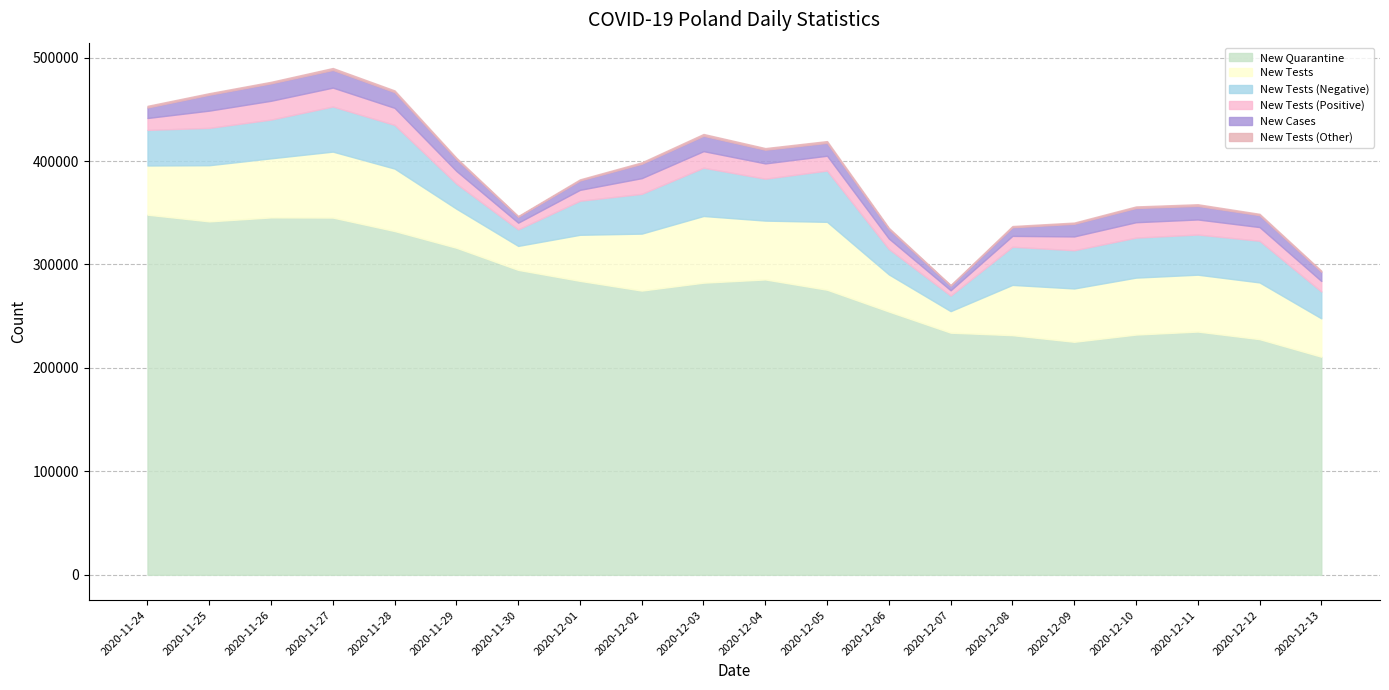

Reading left to right, what are all the values shown in this chart?

new_tests_minus: 2020-11-24=34425	2020-11-25=36105	2020-11-26=37467	2020-11-27=43628	2020-11-28=42242	2020-11-29=24238	2020-11-30=16016	2020-12-01=32918	2020-12-02=38468	2020-12-03=46709	2020-12-04=40530	2020-12-05=49585	2020-12-06=24633	2020-12-07=15058	2020-12-08=36901	2020-12-09=36964	2020-12-10=38673	2020-12-11=38840	2020-12-12=40286	2020-12-13=25981
new_tests_plus: 2020-11-24=11502	2020-11-25=16672	2020-11-26=18161	2020-11-27=18247	2020-11-28=16469	2020-11-29=12276	2020-11-30=6441	2020-12-01=10522	2020-12-02=15171	2020-12-03=15979	2020-12-04=14757	2020-12-05=14323	2020-12-06=10070	2020-12-07=5103	2020-12-08=10483	2020-12-09=13353	2020-12-10=14880	2020-12-11=14539	2020-12-12=13233	2020-12-13=10132
new_cases: 2020-11-24=10141	2020-11-25=15360	2020-11-26=16846	2020-11-27=17059	2020-11-28=15183	2020-11-29=11483	2020-11-30=5734	2020-12-01=9066	2020-12-02=13870	2020-12-03=14838	2020-12-04=13230	2020-12-05=12430	2020-12-06=9175	2020-12-07=4424	2020-12-08=8315	2020-12-09=12164	2020-12-10=13747	2020-12-11=13105	2020-12-12=11498	2020-12-13=8978
new_tests_other: 2020-11-24=1613	2020-11-25=1511	2020-11-26=1492	2020-11-27=1888	2020-11-28=1657	2020-11-29=1228	2020-11-30=717	2020-12-01=1095	2020-12-02=1417	2020-12-03=1764	2020-12-04=1585	2020-12-05=1719	2020-12-06=1166	2020-12-07=663	2020-12-08=1202	2020-12-09=1220	2020-12-10=1498	2020-12-11=1599	2020-12-12=1310	2020-12-13=968
new_tests: 2020-11-24=47540	2020-11-25=54288	2020-11-26=57120	2020-11-27=63763	2020-11-28=60368	2020-11-29=37742	2020-11-30=23174	2020-12-01=44535	2020-12-02=55056	2020-12-03=64452	2020-12-04=56872	2020-12-05=65627	2020-12-06=35869	2020-12-07=20824	2020-12-08=48586	2020-12-09=51537	2020-12-10=55051	2020-12-11=54978	2020-12-12=54829	2020-12-13=37081
new_quarantine: 2020-11-24=348135	2020-11-25=341659	2020-11-26=345501	2020-11-27=345333	2020-11-28=332314	2020-11-29=316146	2020-11-30=294775	2020-12-01=284156	2020-12-02=274769	2020-12-03=282408	2020-12-04=285534	2020-12-05=275582	2020-12-06=254509	2020-12-07=234065	2020-12-08=231665	2020-12-09=225269	2020-12-10=232242	2020-12-11=235155	2020-12-12=227813	2020-12-13=210836